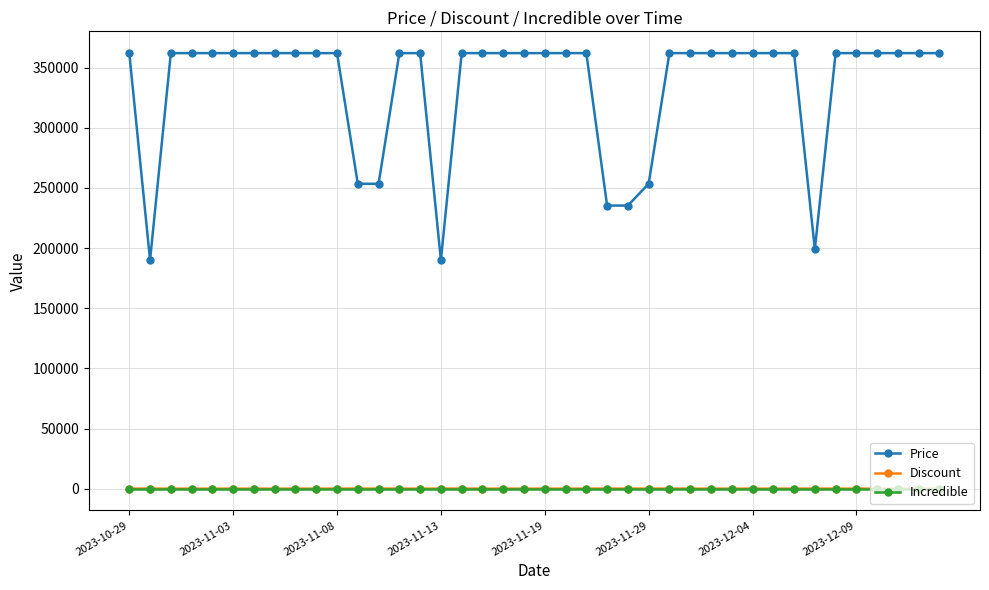

At how many categories does at least one series exceed 337130?

32